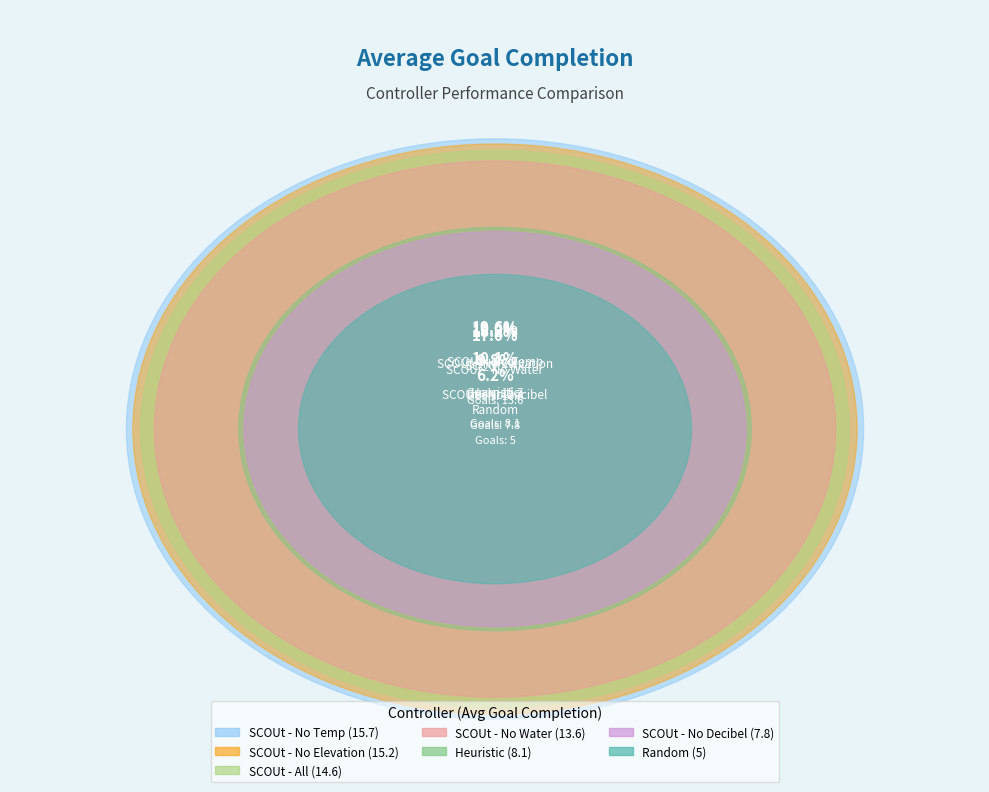

Approximately how many times larger is the value at Random compared to SCOUt - All?

0.3